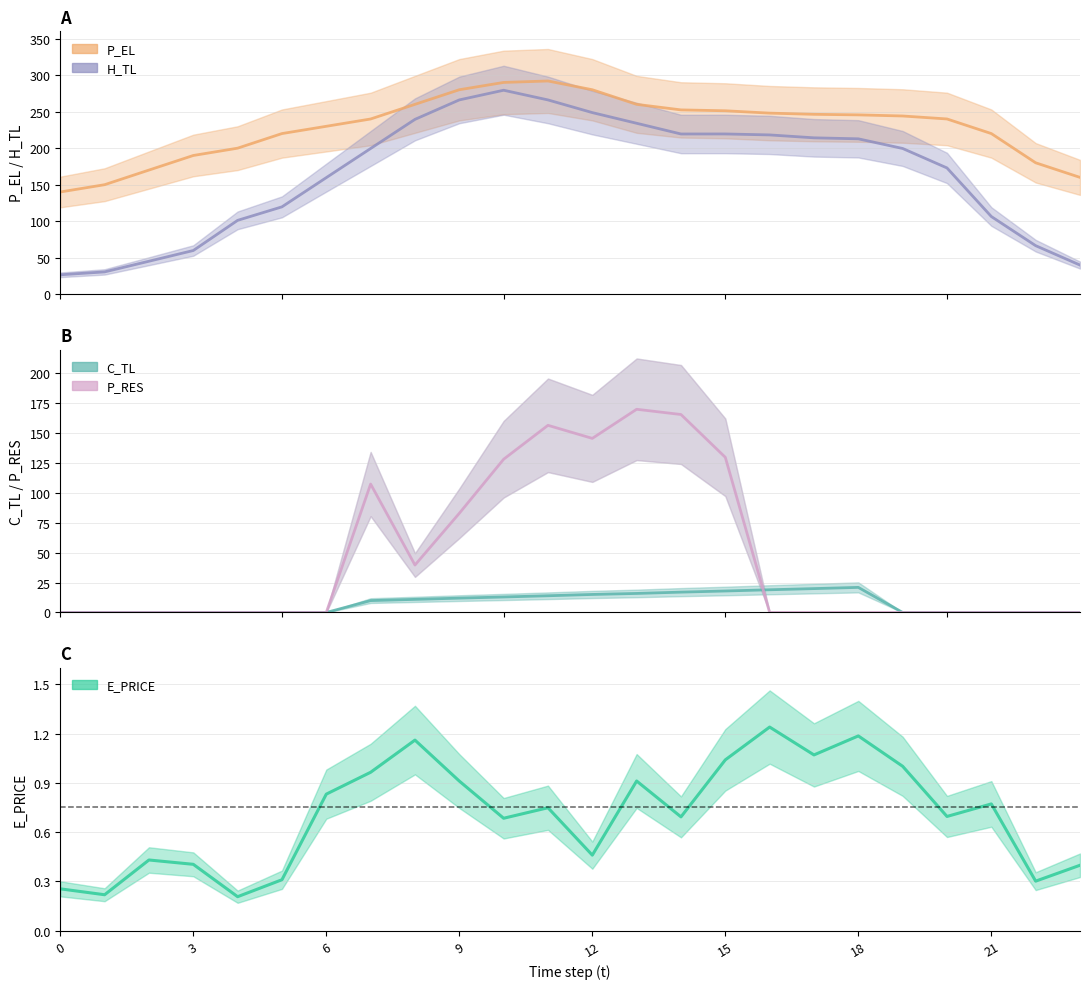

What is the sum of all C_TL values?

185.8